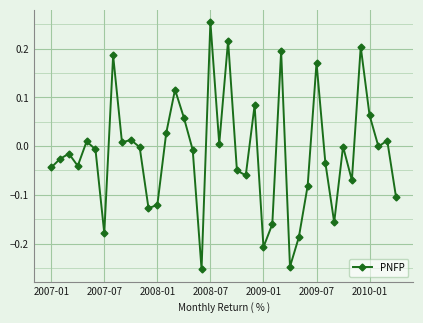

How many lines are shown in the chart?

1